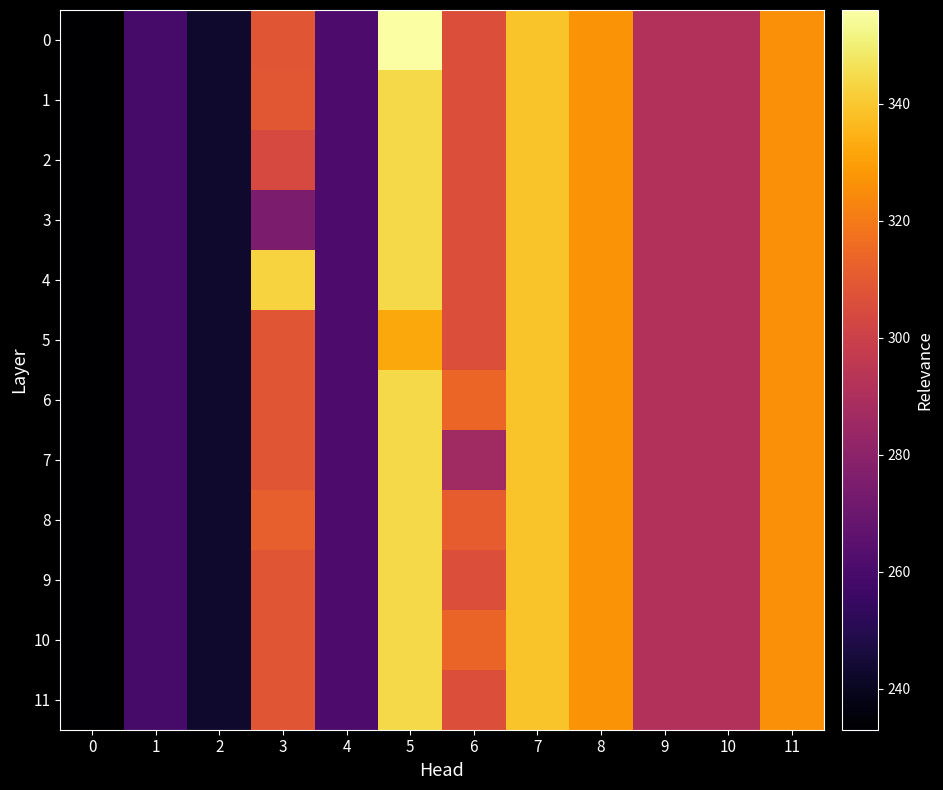

Reading left to right, extract all data points from this chart.

0: 0=233.0	1=259.0	2=243.0	3=308.6	4=261.0	5=356.0	6=306.1	7=339.0	8=327.0	9=291.5	10=291.5	11=326.0
1: 0=233.0	1=259.0	2=243.0	3=309.0	4=261.0	5=344.0	6=306.1	7=339.0	8=327.0	9=291.5	10=291.5	11=326.0
2: 0=233.0	1=259.0	2=243.0	3=304.0	4=261.0	5=344.0	6=306.1	7=339.0	8=327.0	9=291.5	10=291.5	11=326.0
3: 0=233.0	1=259.0	2=243.0	3=275.0	4=261.0	5=344.0	6=306.1	7=339.0	8=327.0	9=291.5	10=291.5	11=326.0
4: 0=233.0	1=259.0	2=243.0	3=343.0	4=261.0	5=344.0	6=306.1	7=339.0	8=327.0	9=291.5	10=291.5	11=326.0
5: 0=233.0	1=259.0	2=243.0	3=308.6	4=261.0	5=332.0	6=306.1	7=339.0	8=327.0	9=291.5	10=291.5	11=326.0
6: 0=233.0	1=259.0	2=243.0	3=308.6	4=261.0	5=344.0	6=314.0	7=339.0	8=327.0	9=291.5	10=291.5	11=326.0
7: 0=233.0	1=259.0	2=243.0	3=308.6	4=261.0	5=344.0	6=286.0	7=339.0	8=327.0	9=291.5	10=291.5	11=326.0
8: 0=233.0	1=259.0	2=243.0	3=312.0	4=261.0	5=344.0	6=311.0	7=339.0	8=327.0	9=291.5	10=291.5	11=326.0
9: 0=233.0	1=259.0	2=243.0	3=308.6	4=261.0	5=344.0	6=306.1	7=339.0	8=327.0	9=291.5	10=291.5	11=326.0
10: 0=233.0	1=259.0	2=243.0	3=308.6	4=261.0	5=344.0	6=313.5	7=339.0	8=327.0	9=291.5	10=291.5	11=326.0
11: 0=233.0	1=259.0	2=243.0	3=308.6	4=261.0	5=344.0	6=306.1	7=339.0	8=327.0	9=291.5	10=291.5	11=326.0